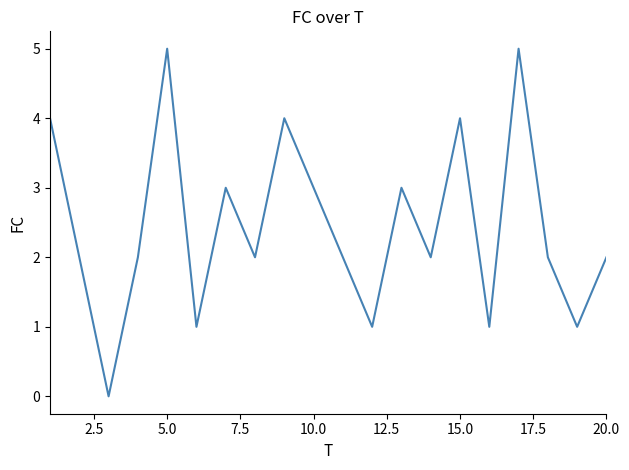

Reading left to right, transcribe all the data shown in this chart.

4	2	0	2	5	1	3	2	4	3	2	1	3	2	4	1	5	2	1	2